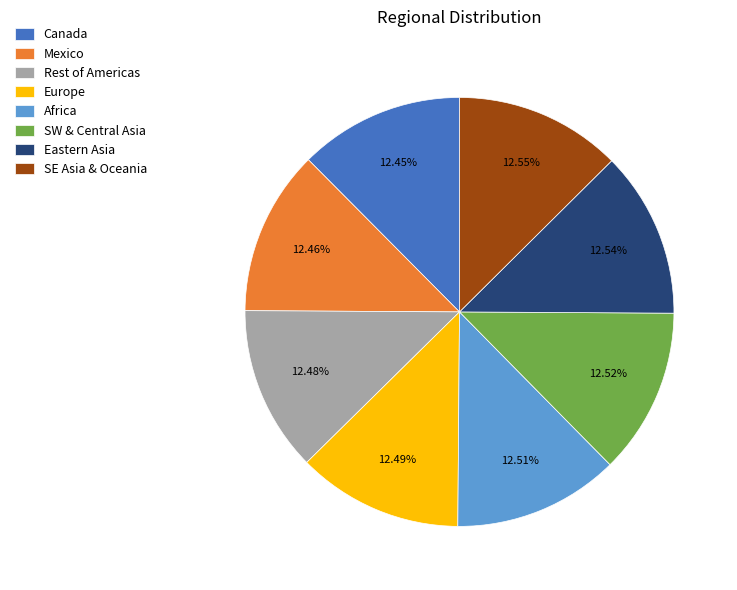

Is the sum of Eastern Asia and Rest of Americas greater than half?

No